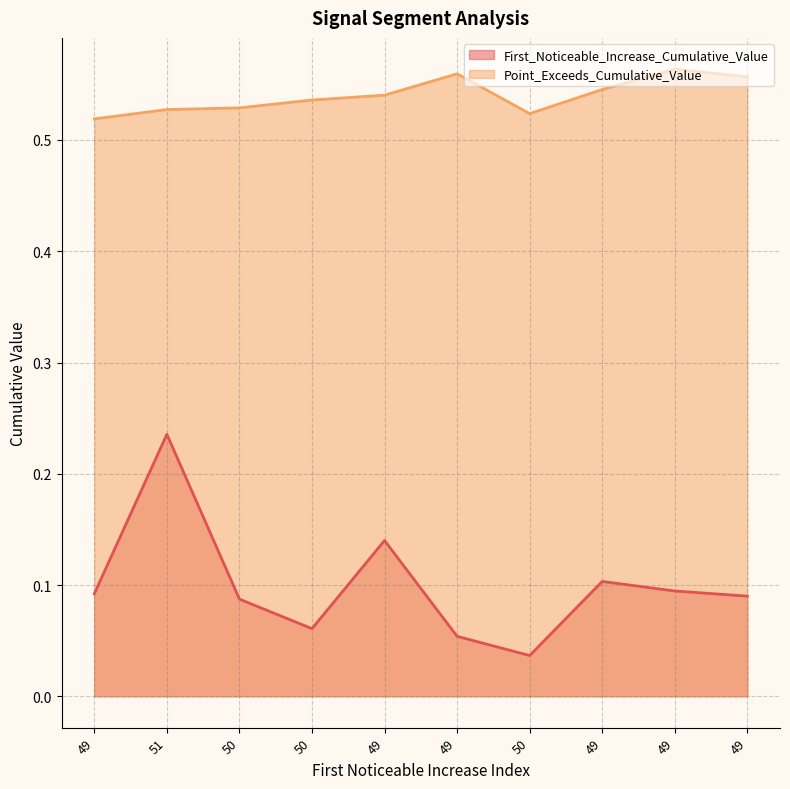

Which series has the widest spread of values?

First_Noticeable_Increase_Cumulative_Value